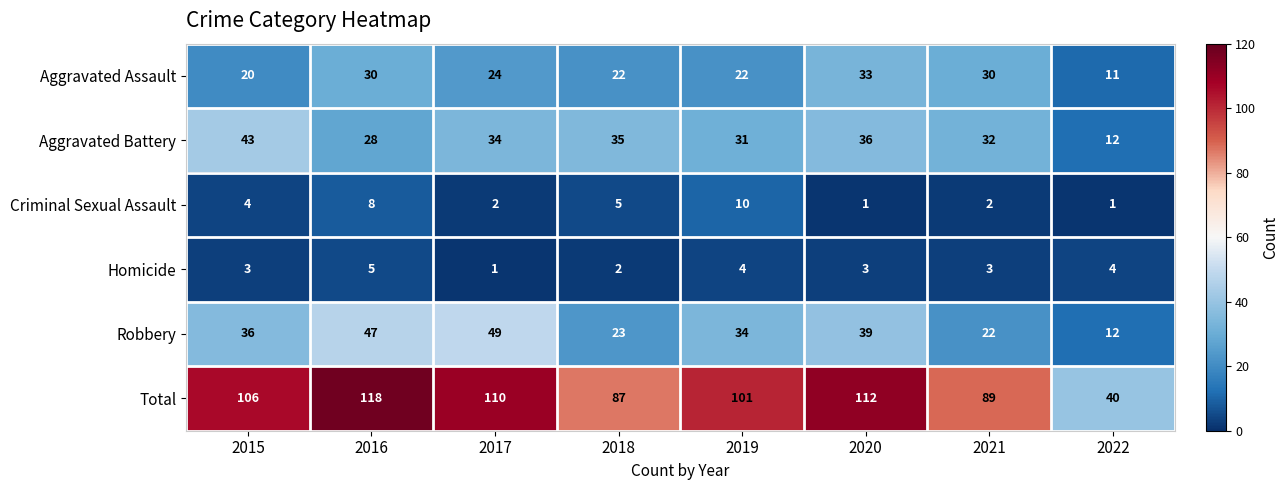

At which category is the sum across all series the highest?

2016